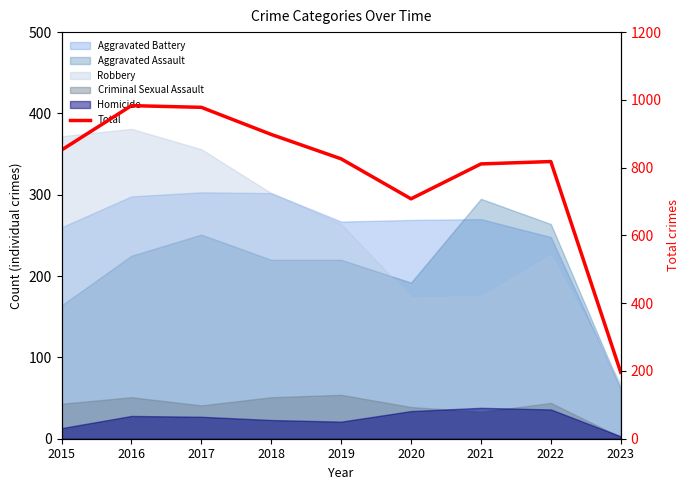

What is the average value?

786